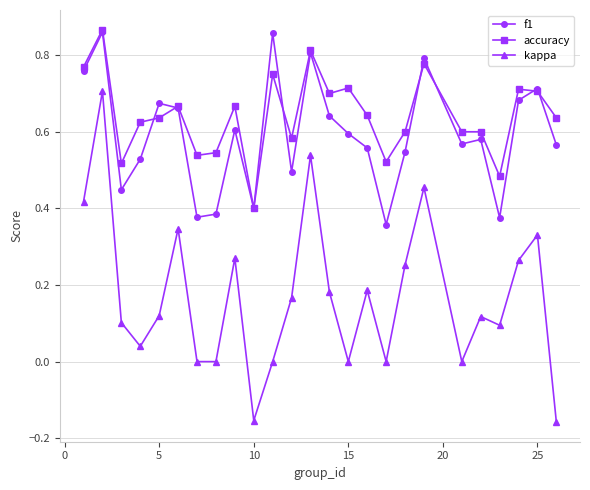

Which series has the largest range (max minus min)?

kappa